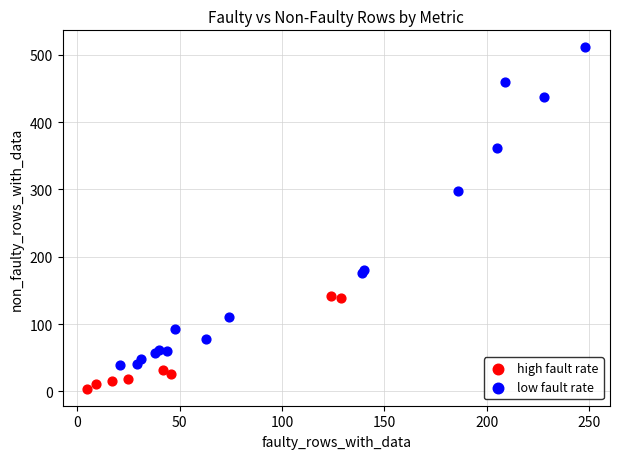

Which series has the largest Y range (max minus min)?

low fault rate